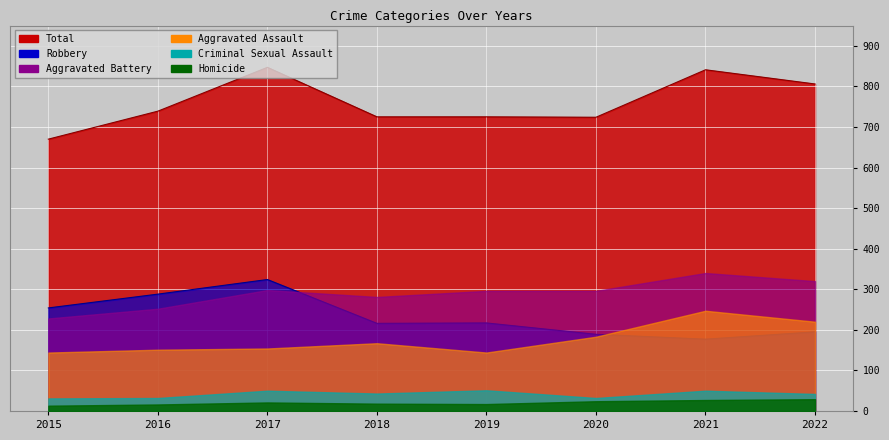

How many interior local peaks does the Total series have?

2